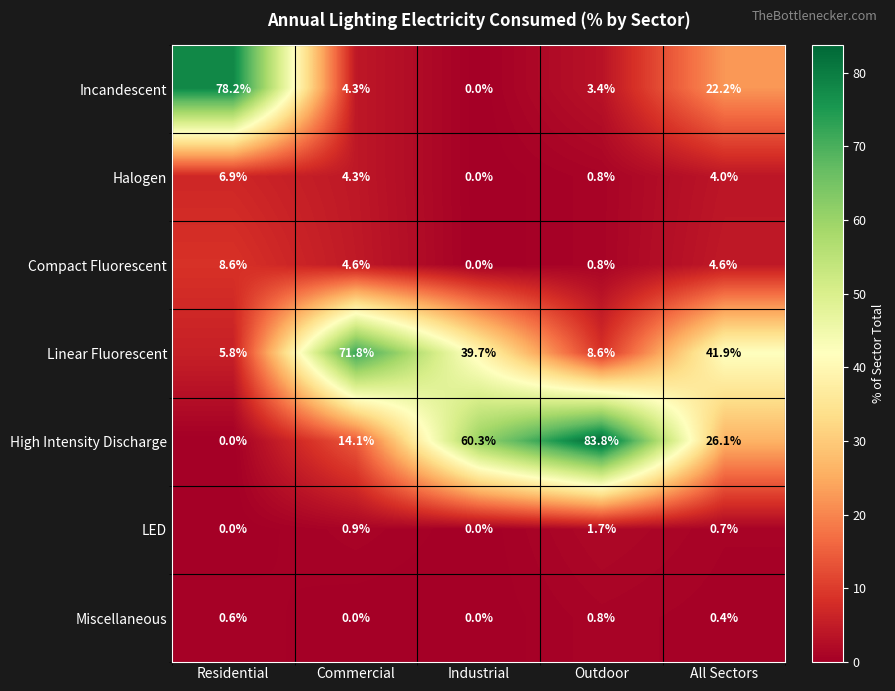

What is the difference between the second highest and minimum values in the Incandescent series?

22.2